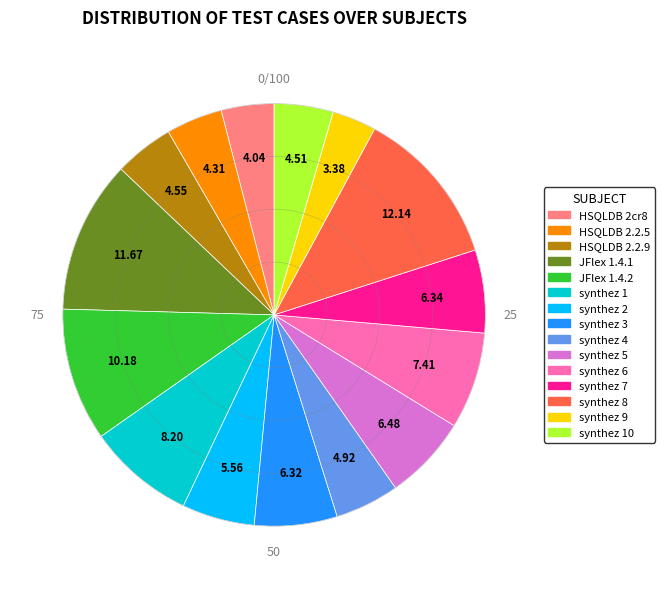

Is there a majority slice in this chart?

No